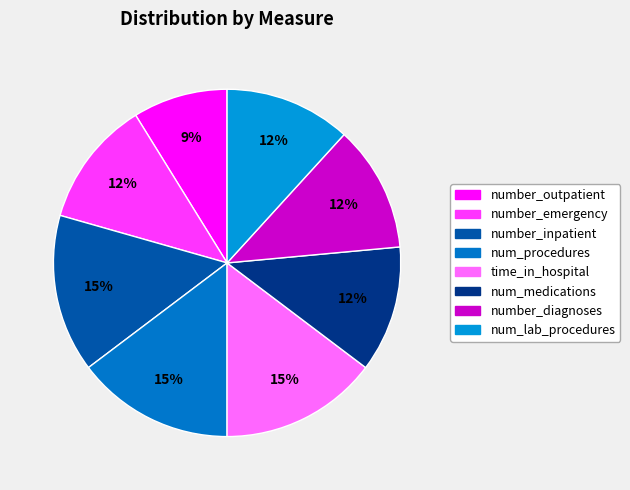

True or false: number_outpatient accounts for 3% of the total.

False